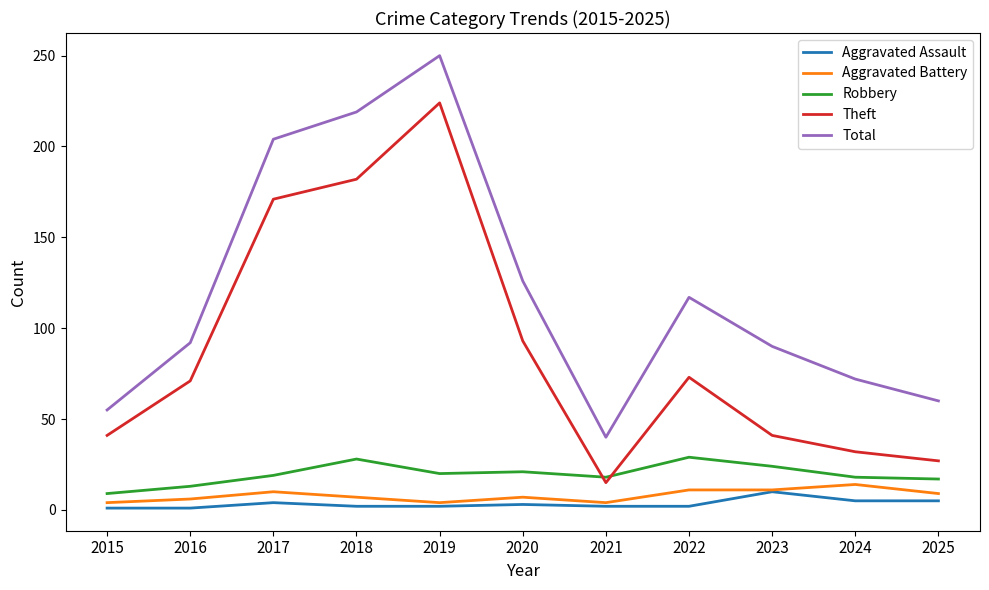

Which series has the largest range (max minus min)?

Total